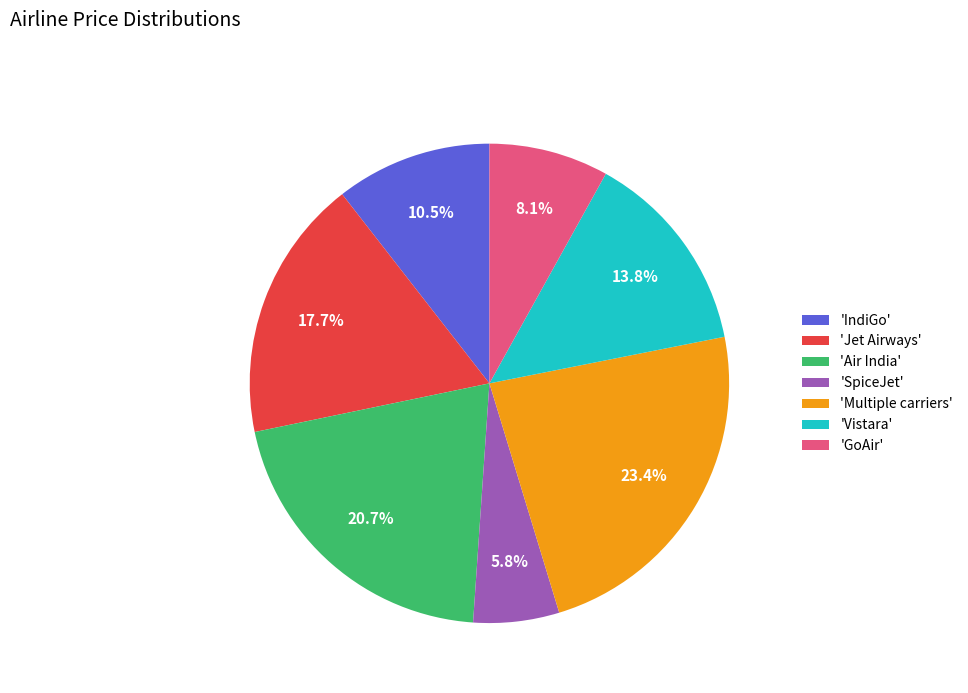

Which category has the biggest portion of the pie?

'Multiple carriers'